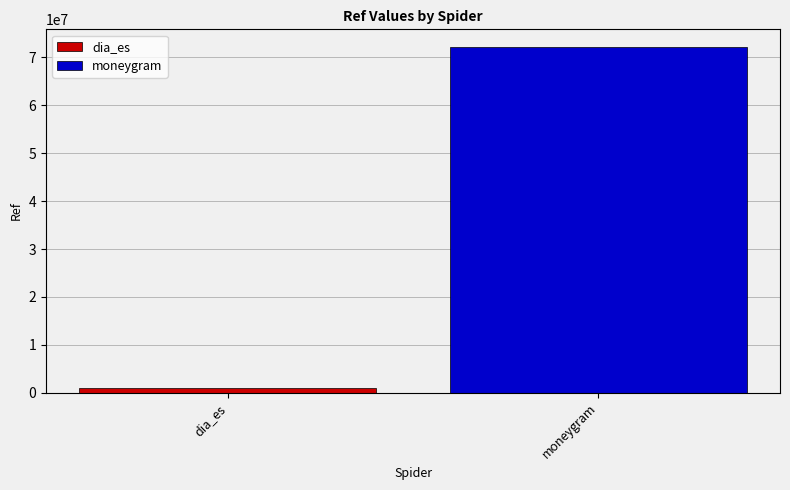

What is the greatest value displayed?

72264793